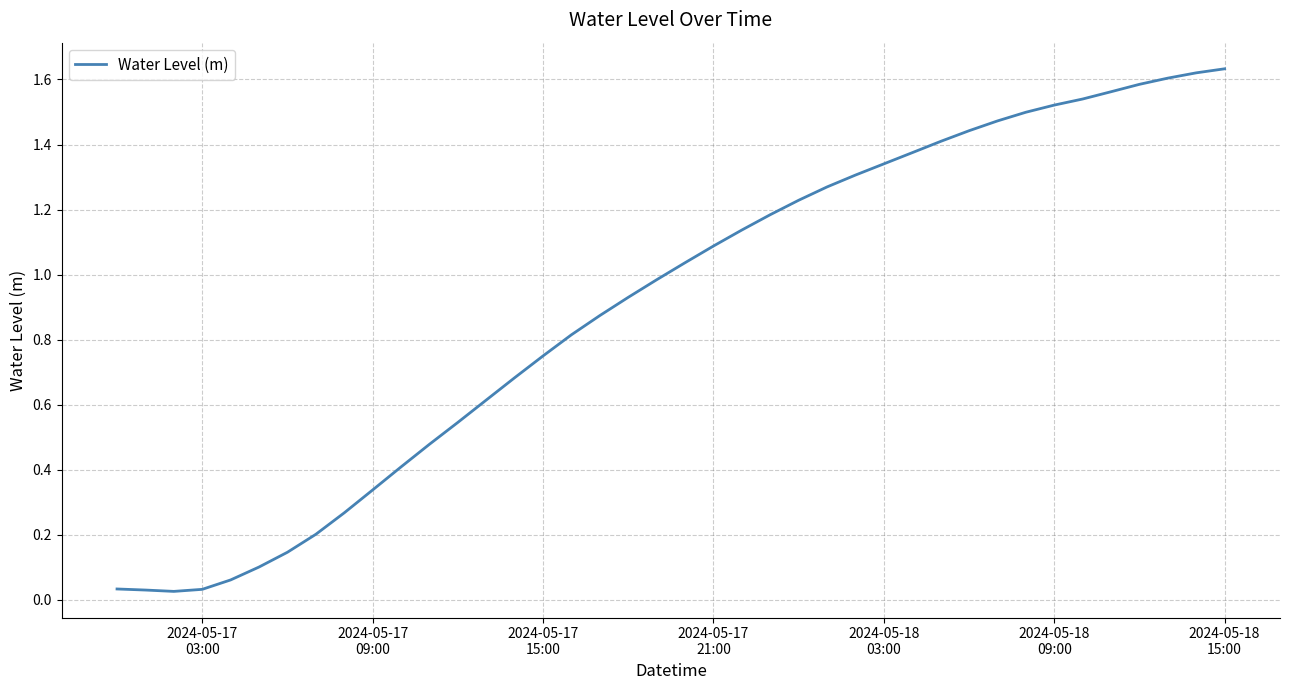

Reading left to right, list all the values displayed in this chart.

0.0	0.0	0.0	0.0	0.1	0.1	0.1	0.2	0.3	0.3	0.4	0.5	0.5	0.6	0.7	0.7	0.8	0.9	0.9	1.0	1.0	1.1	1.1	1.2	1.2	1.3	1.3	1.3	1.4	1.4	1.4	1.5	1.5	1.5	1.5	1.6	1.6	1.6	1.6	1.6